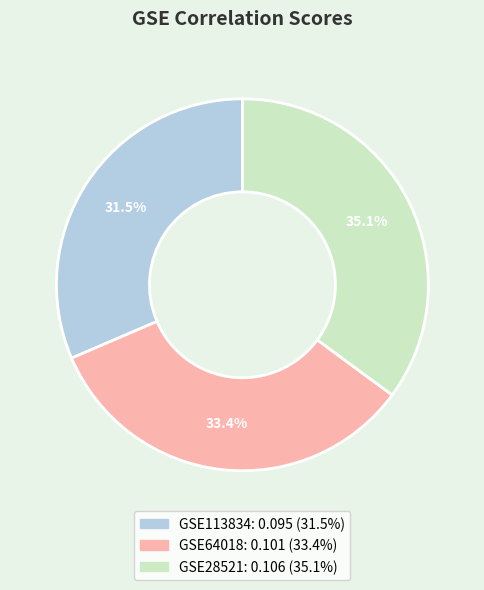

Count the number of slices in the pie.

3